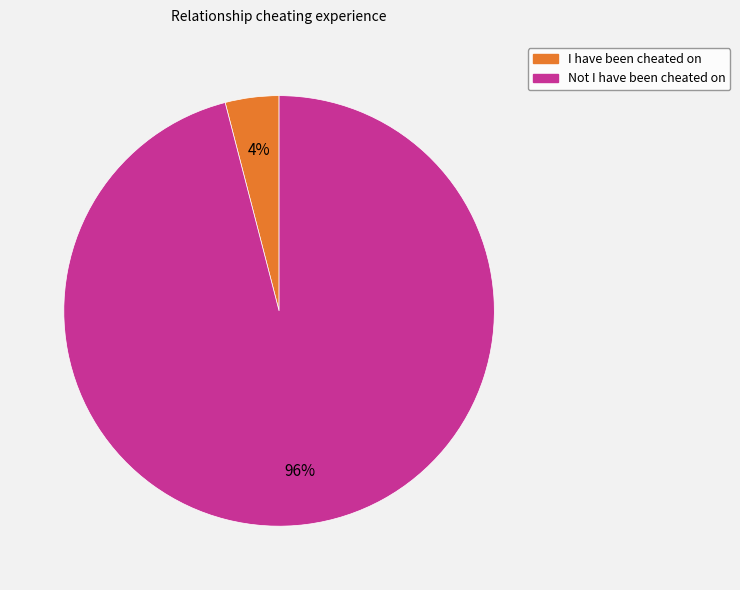

Rank the categories by value from highest to lowest.

Not I have been cheated on, I have been cheated on